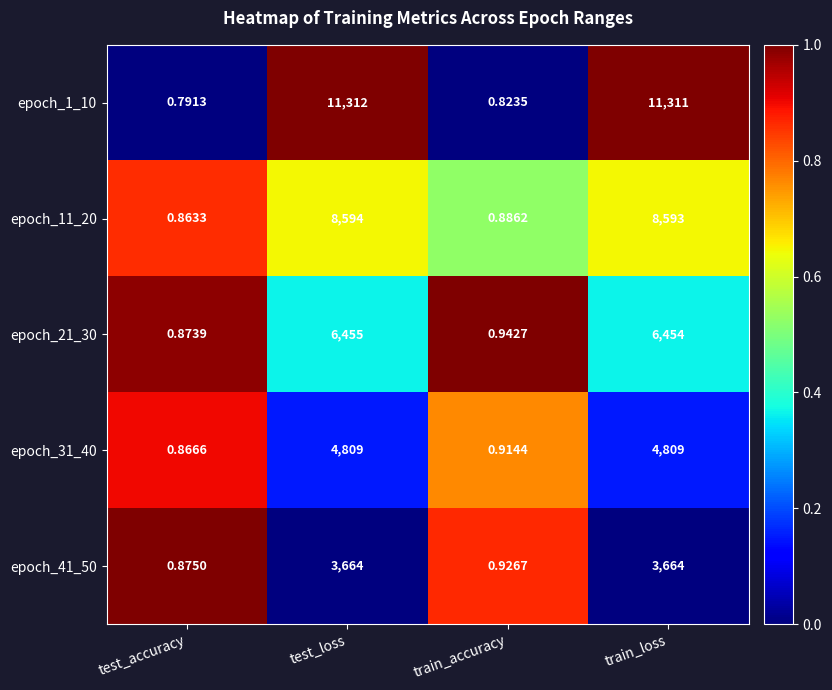

At which category is the sum across all series the highest?

test_loss